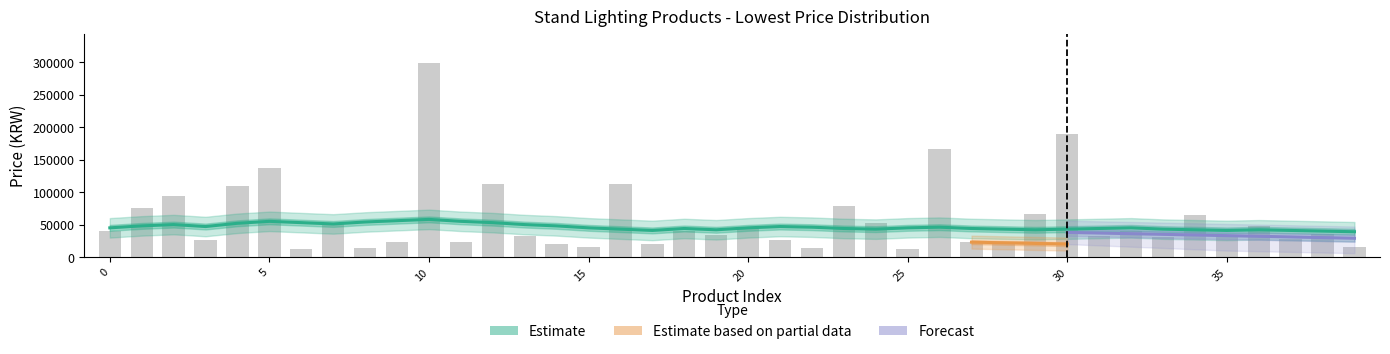

The value at 23 is 79000. True or false?

True